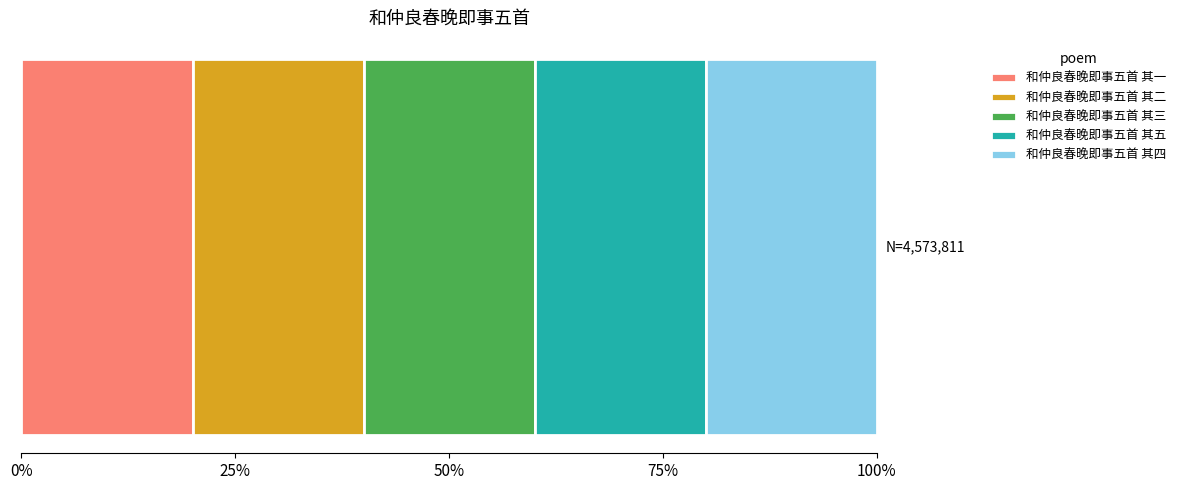

What are all the series names shown in the legend?

和仲良春晚即事五首 其一, 和仲良春晚即事五首 其二, 和仲良春晚即事五首 其三, 和仲良春晚即事五首 其五, 和仲良春晚即事五首 其四